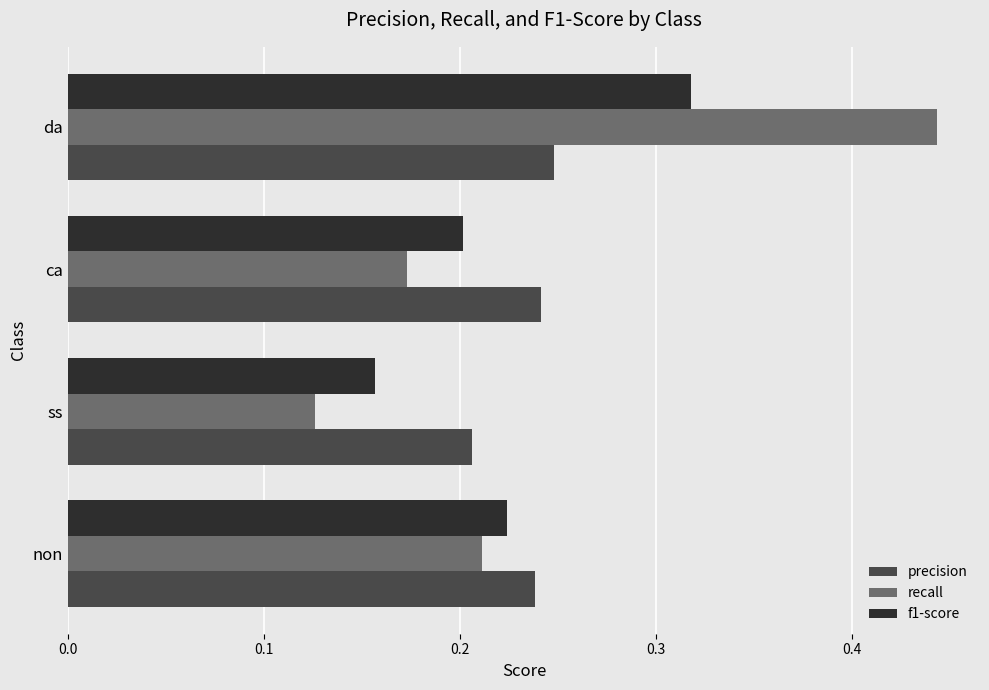

At which label does recall reach its peak?

da